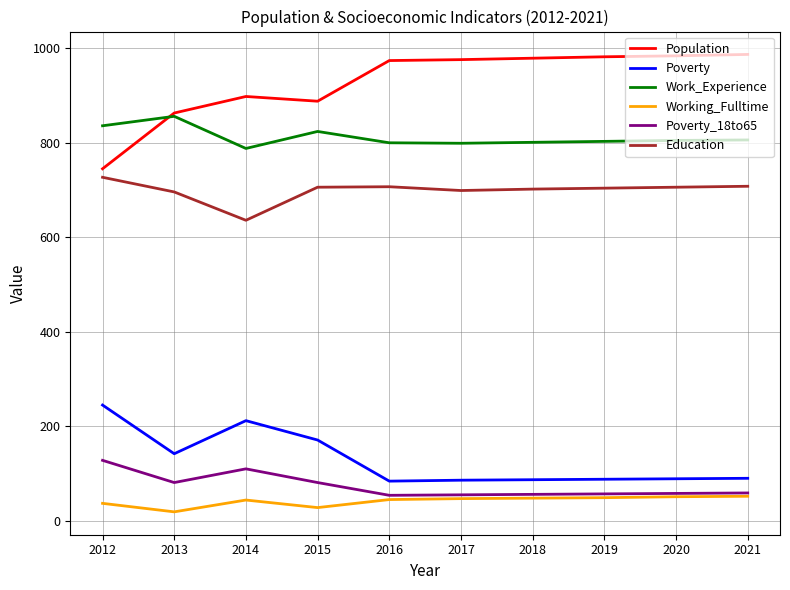

What is the difference between the Education values at 2017 and 2012?

28